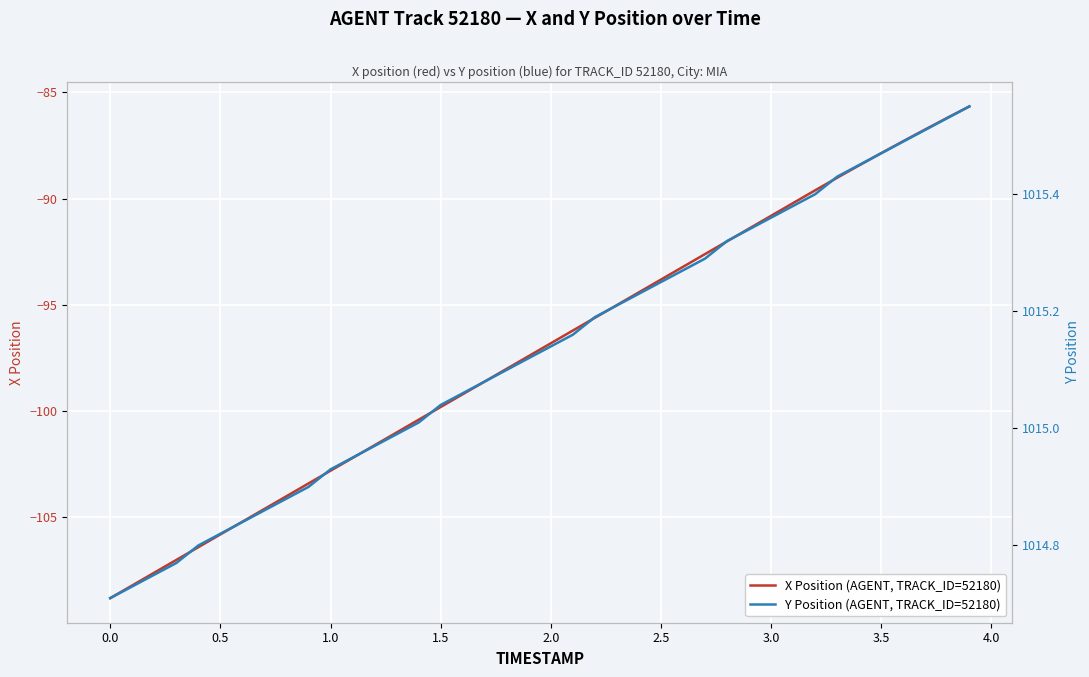

Is this an area chart (filled region under the line)?

No